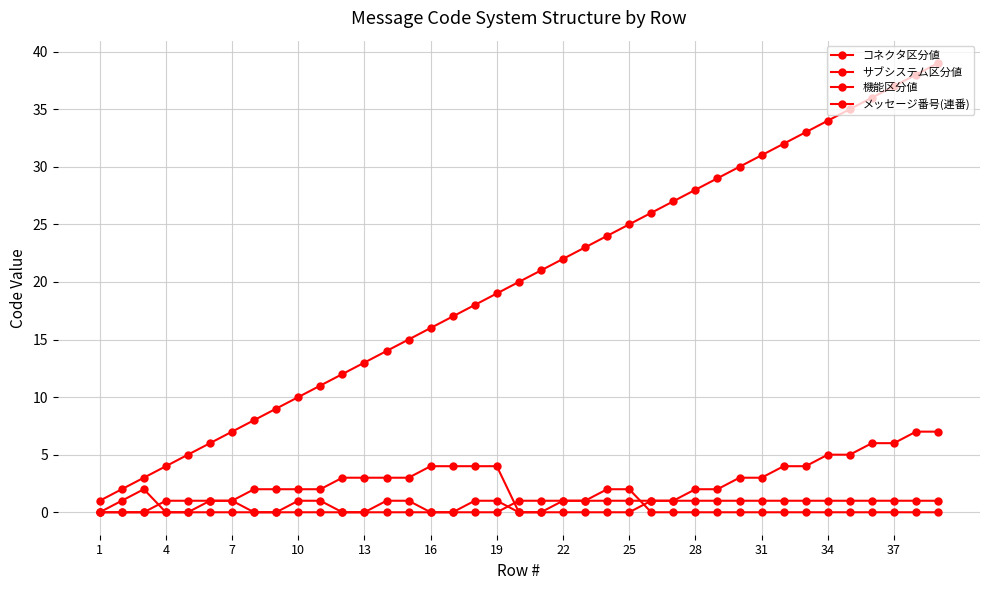

How many series are shown in this chart?

4